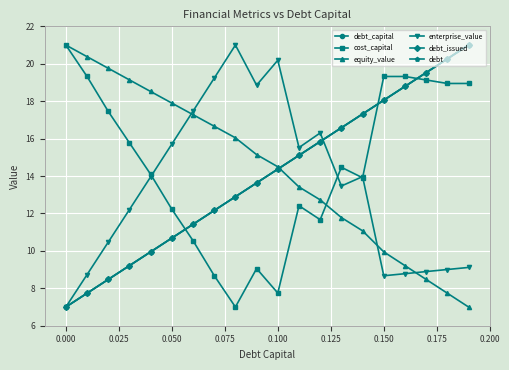

Is this an area chart (filled region under the line)?

No